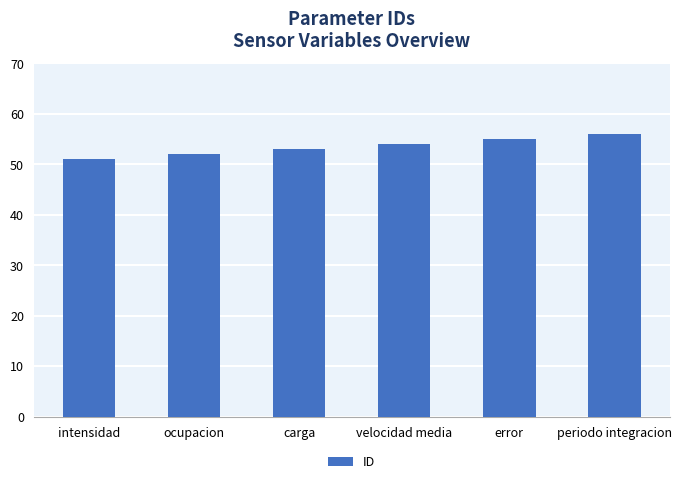

What is the label of the 2nd bar from the right?

error